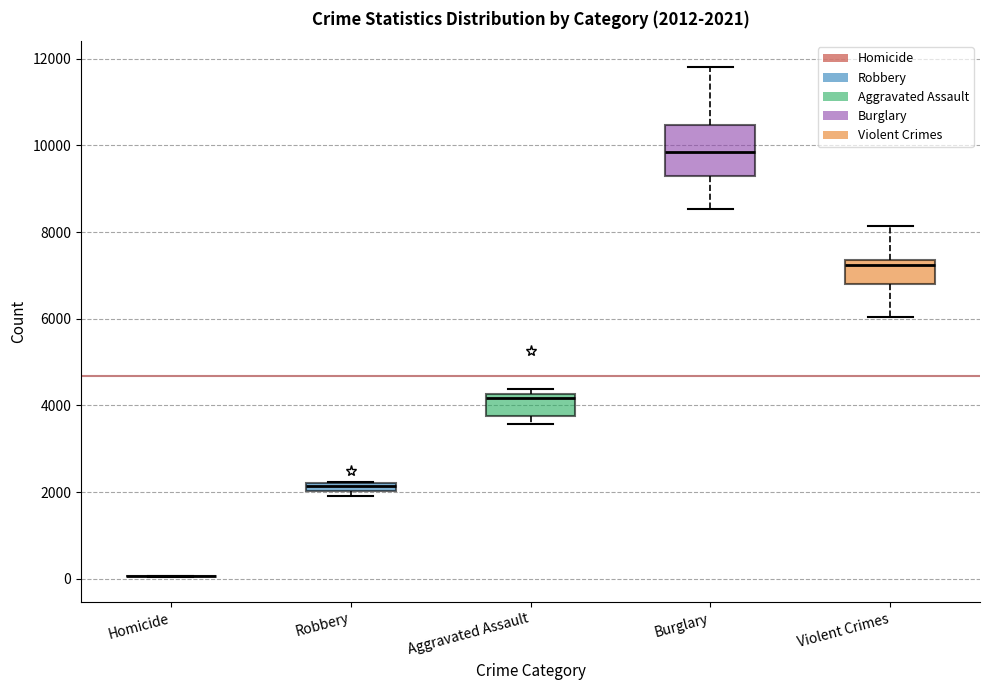

Which box is the tallest, from its lower edge to its upper edge?

Burglary